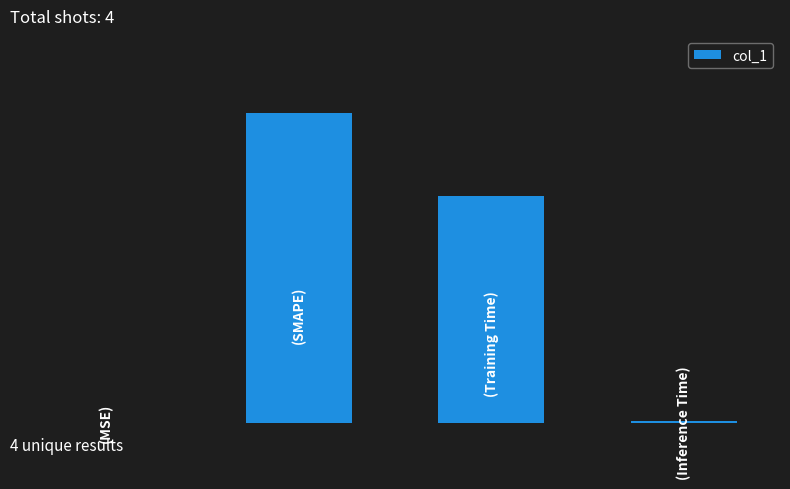

What is the difference between the second highest and minimum values?

1.5